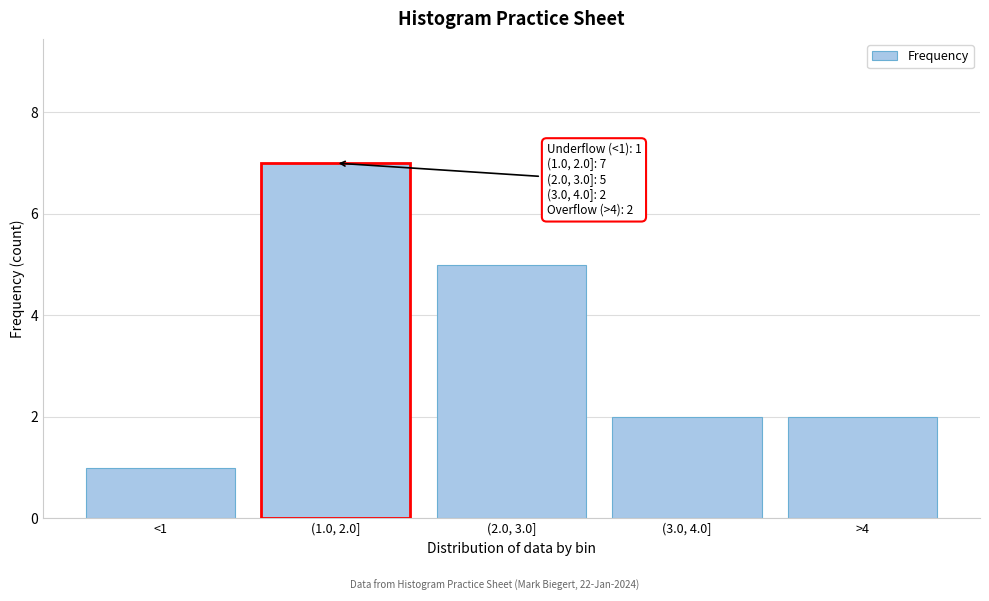

Reading right to left, transcribe all the data shown in this chart.

2	2	5	7	1